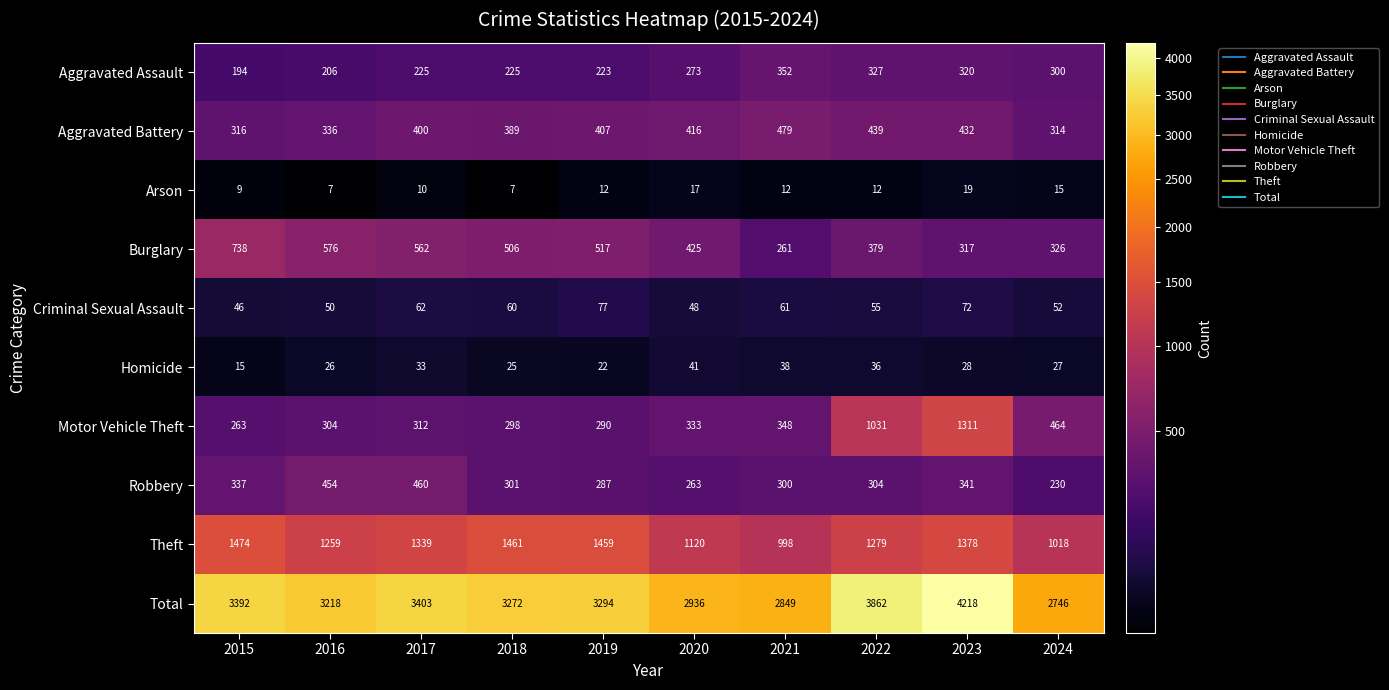

What is the difference between the Aggravated Battery values at 2018 and 2015?

73